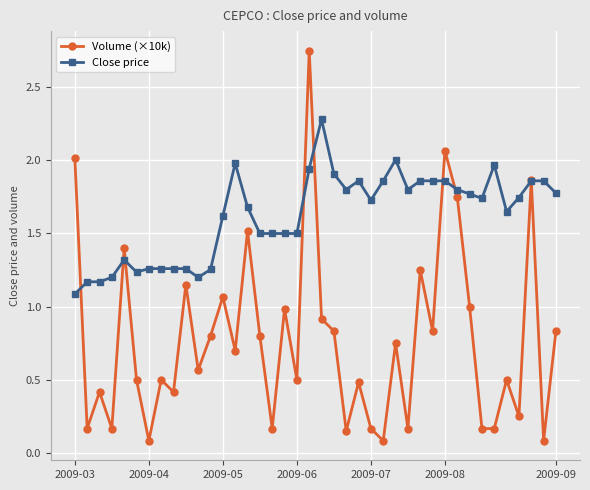

List the series in order of their peak value, lowest first.

Close price, Volume (×10k)